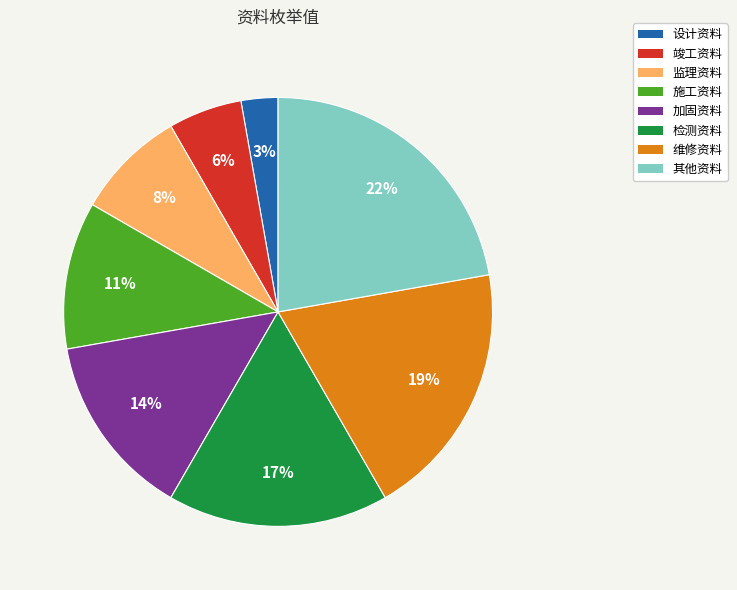

Which category has the biggest portion of the pie?

其他资料